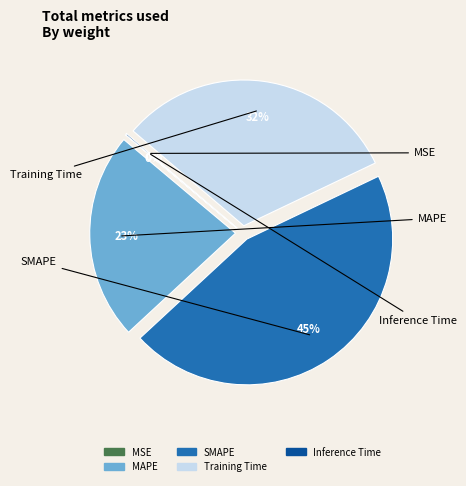

Rank the categories by value from lowest to highest.

MSE, Inference Time, MAPE, Training Time, SMAPE